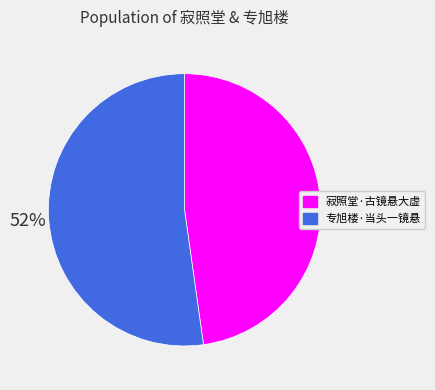

What is the ratio of the value at 寂照堂·古镜悬大虚 to the value at 专旭楼·当头一镜悬?

0.9